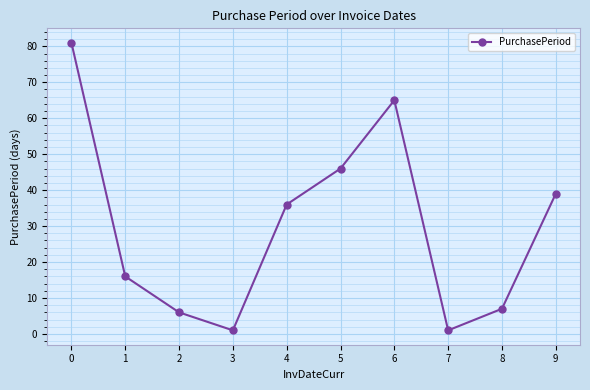

Where is the data nearest to the value 41?

9